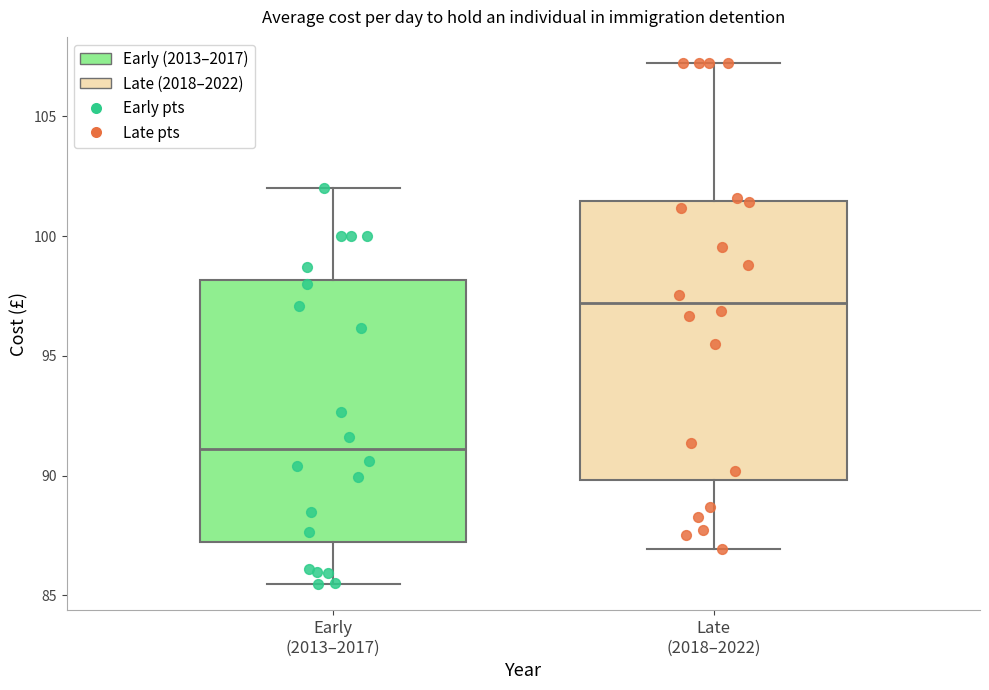

Which box has the lowest median line?

Early (2013–2017)